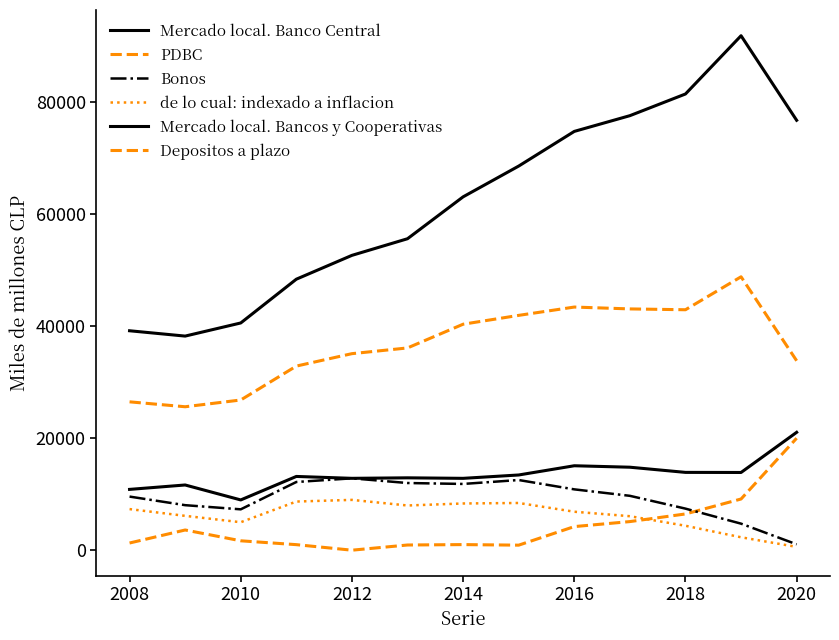

Does the chart display data point markers on the line(s)?

No